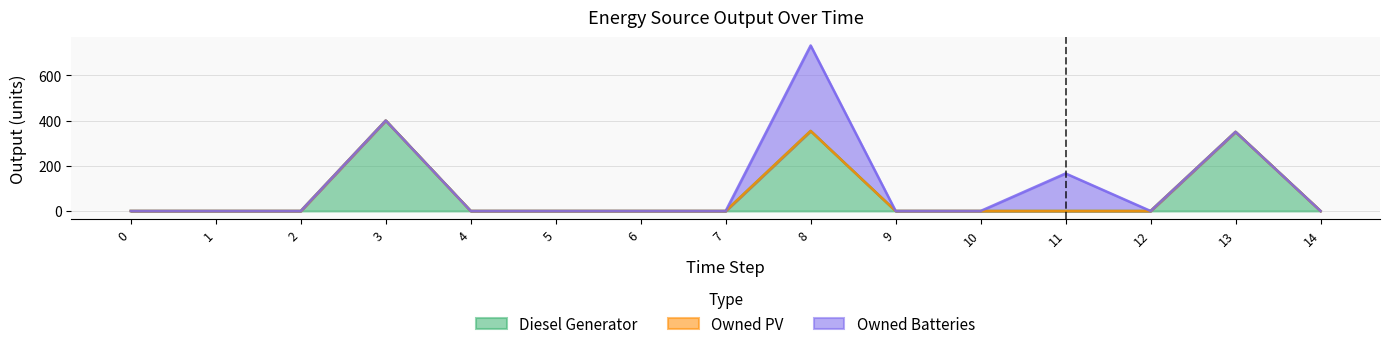

At 4, list the series in order from largest to smallest.

Diesel Generator, Owned PV, Owned Batteries